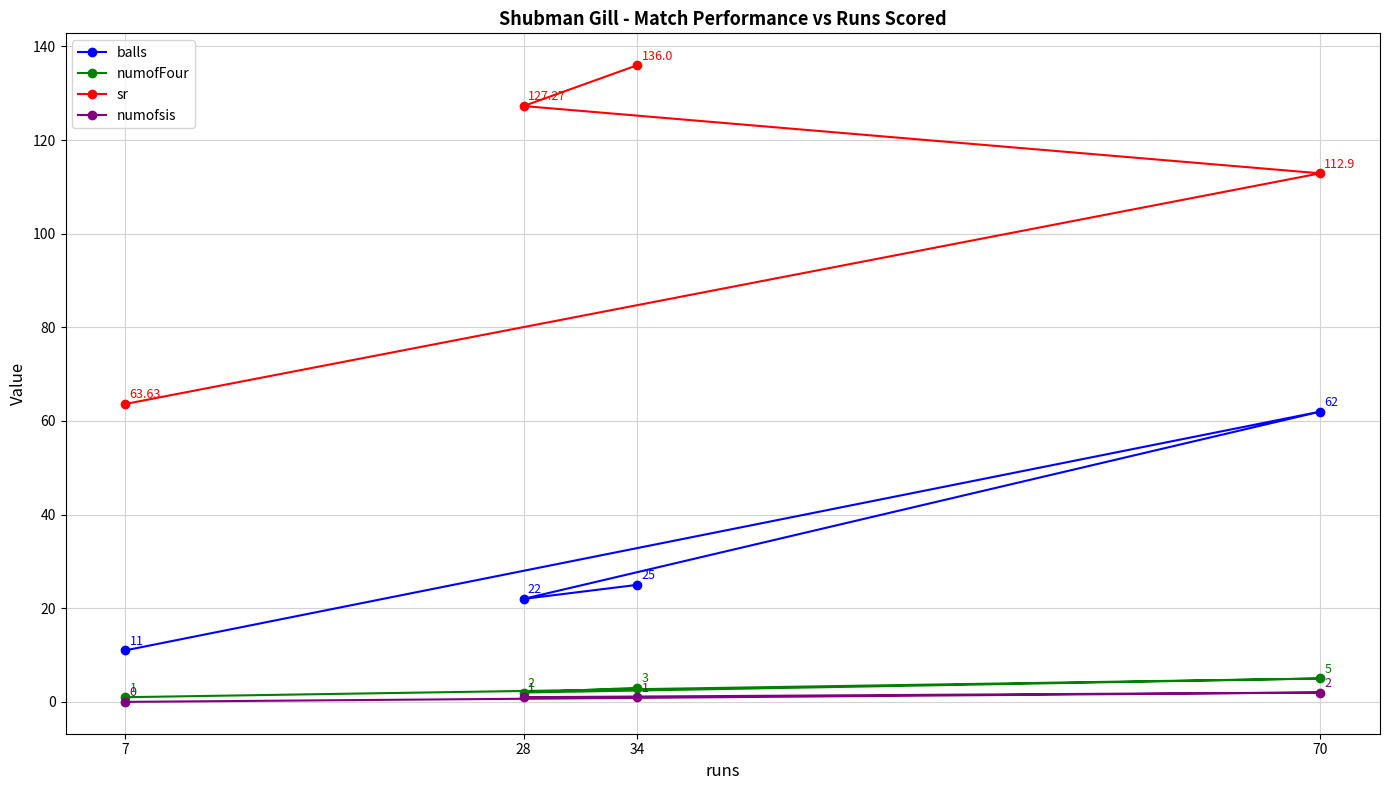

How many distinct data groups are displayed?

4